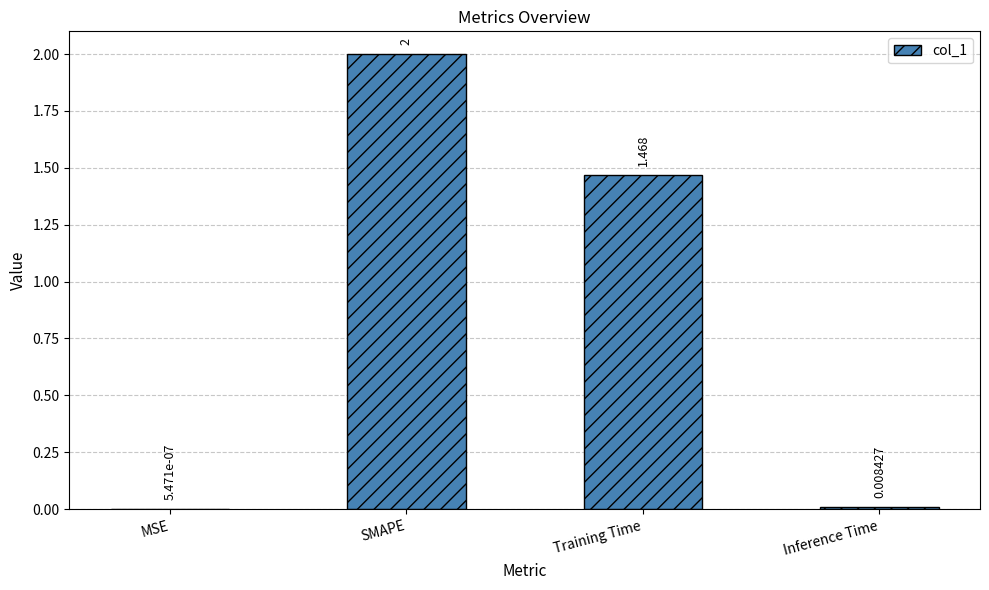

At which label is the value closest to 1?

Training Time